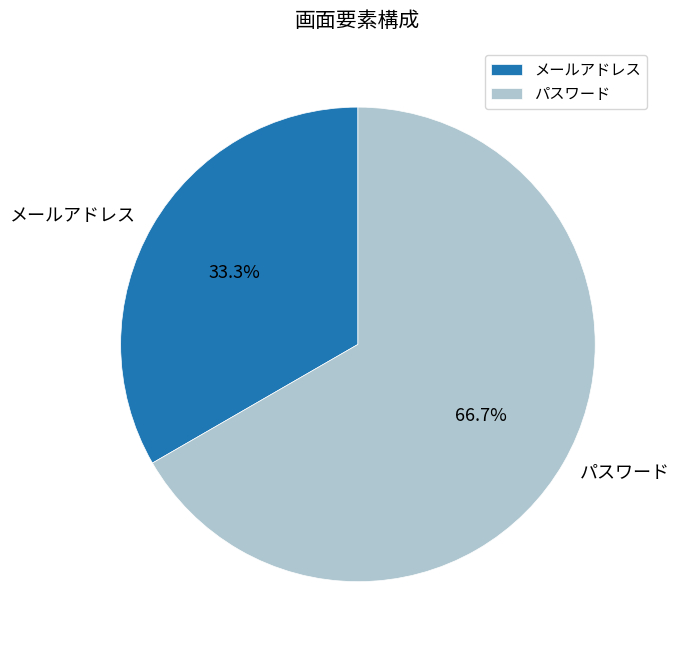

Which category has the smallest portion of the pie?

メールアドレス